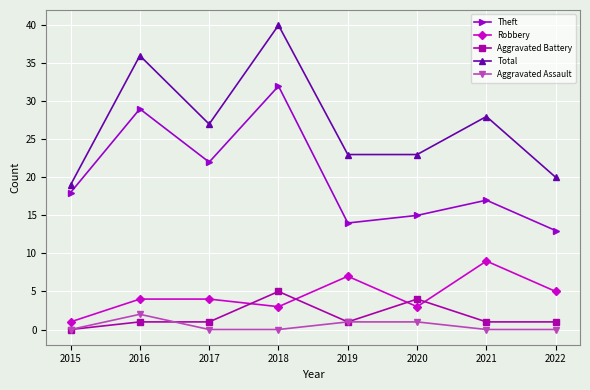

Between 2019 and 2021, which series saw the biggest shift?

Total